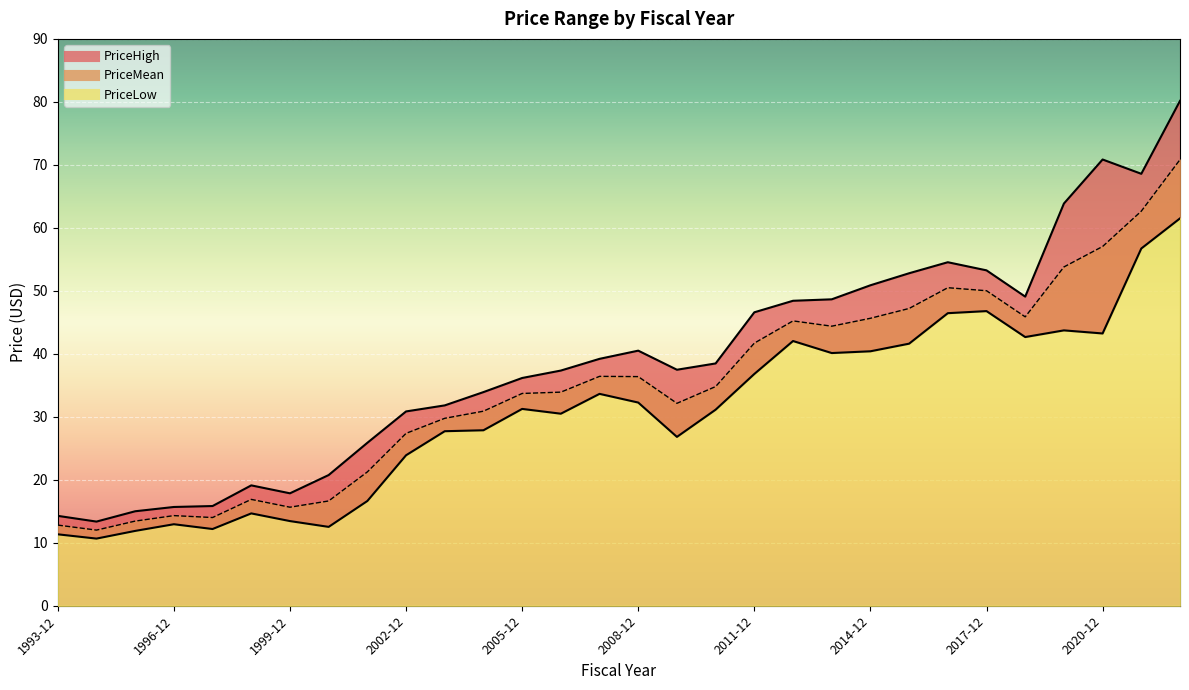

What is the maximum value shown in the chart?

80.2